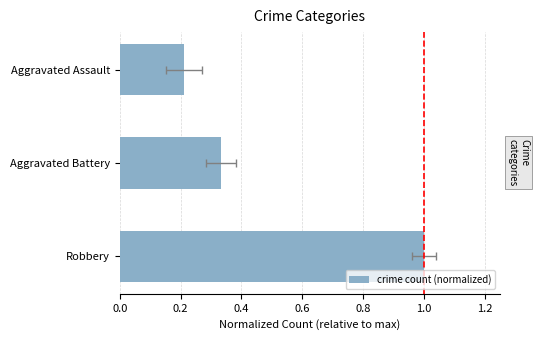

What is the value of the 3rd bar from the left?

0.2